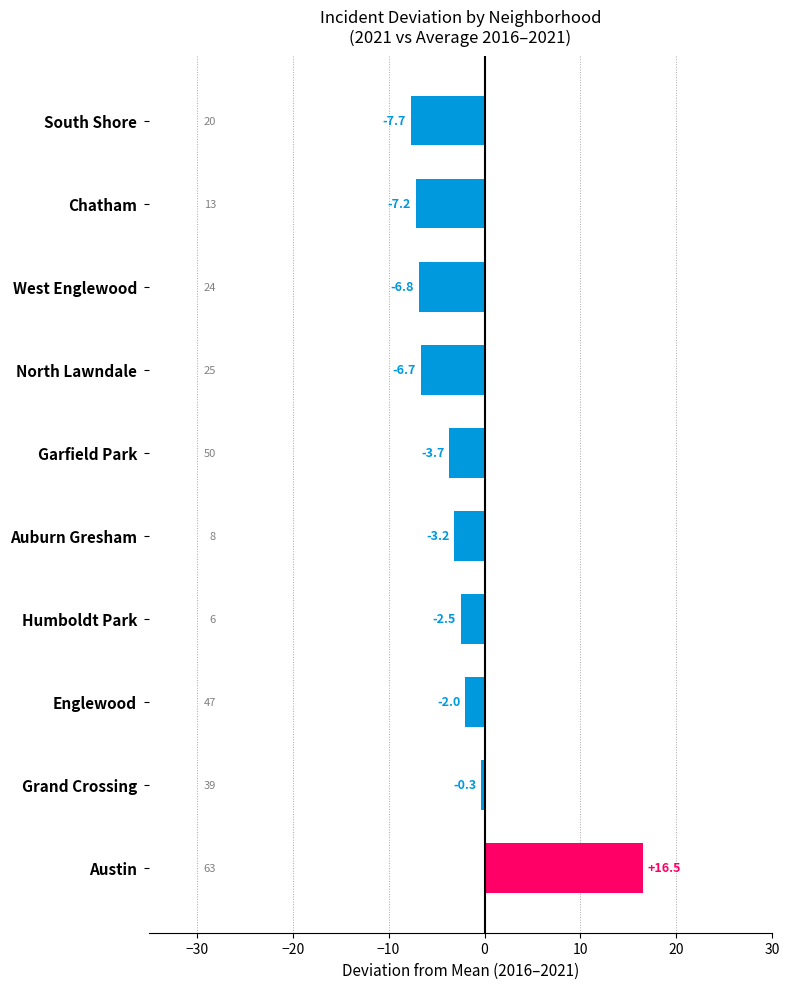

What is the greatest value displayed?

16.5